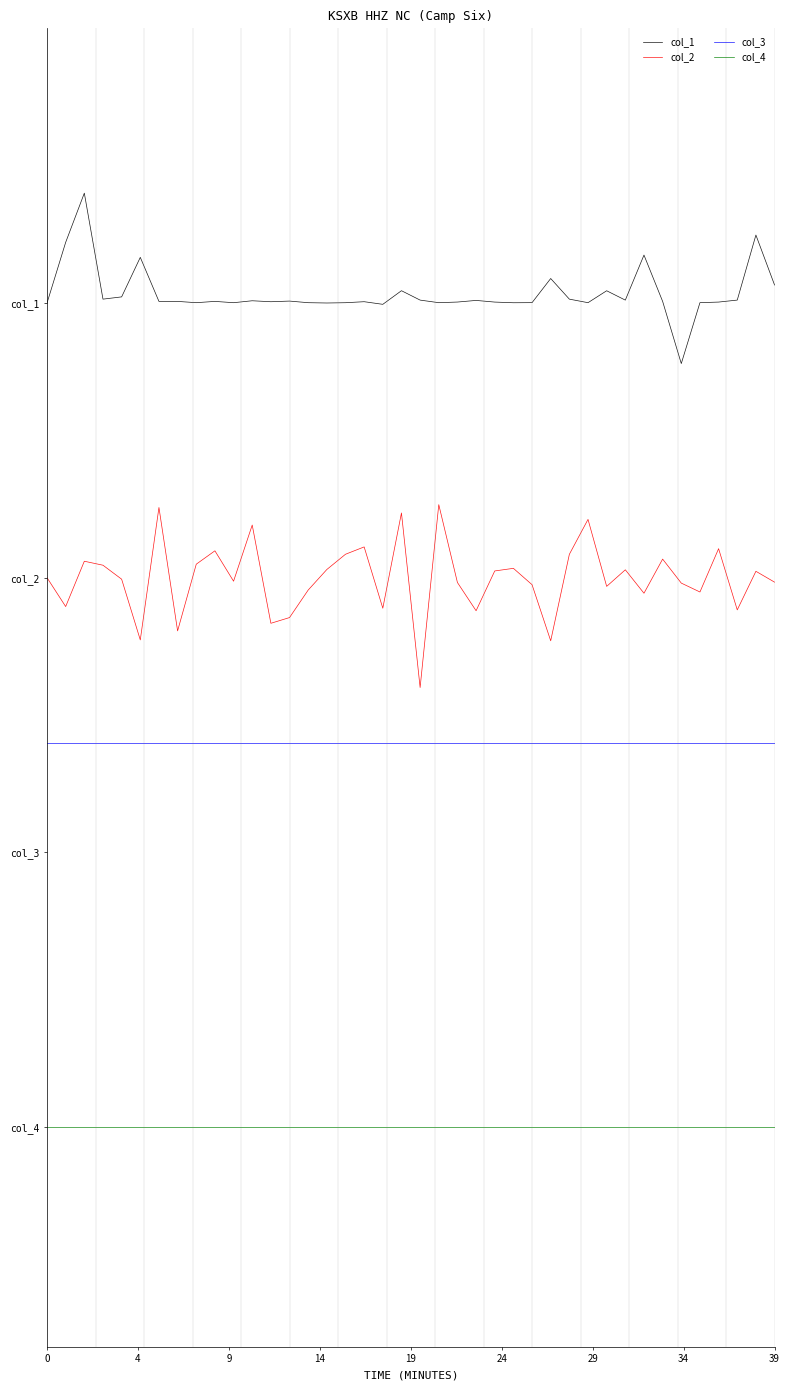

True or false: col_3 and col_1 cross at least once.

False